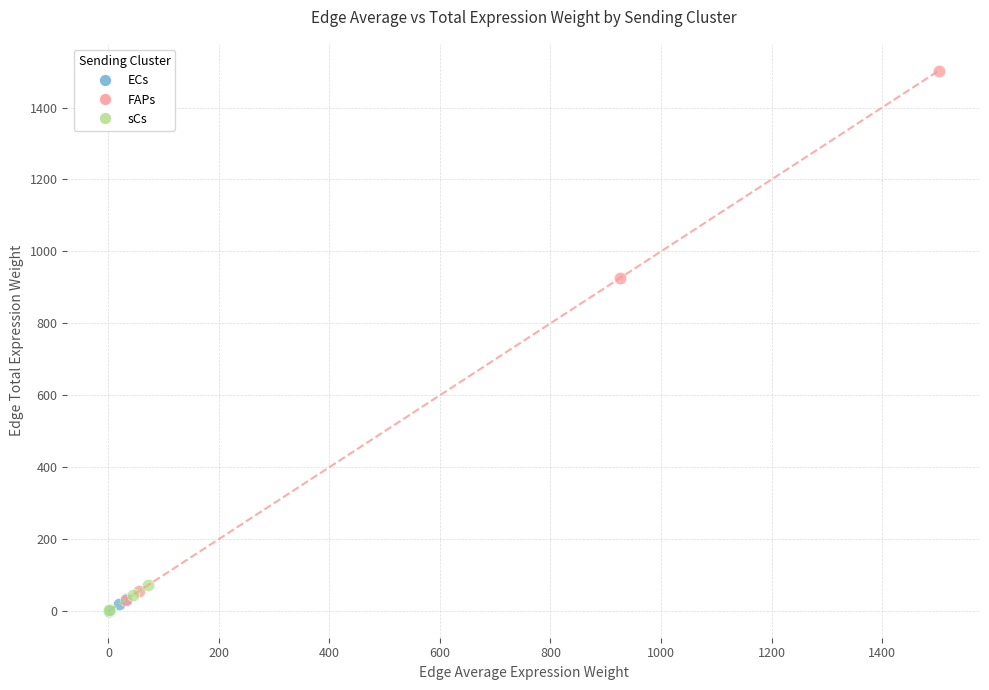

Which series contains the highest Y value?

FAPs